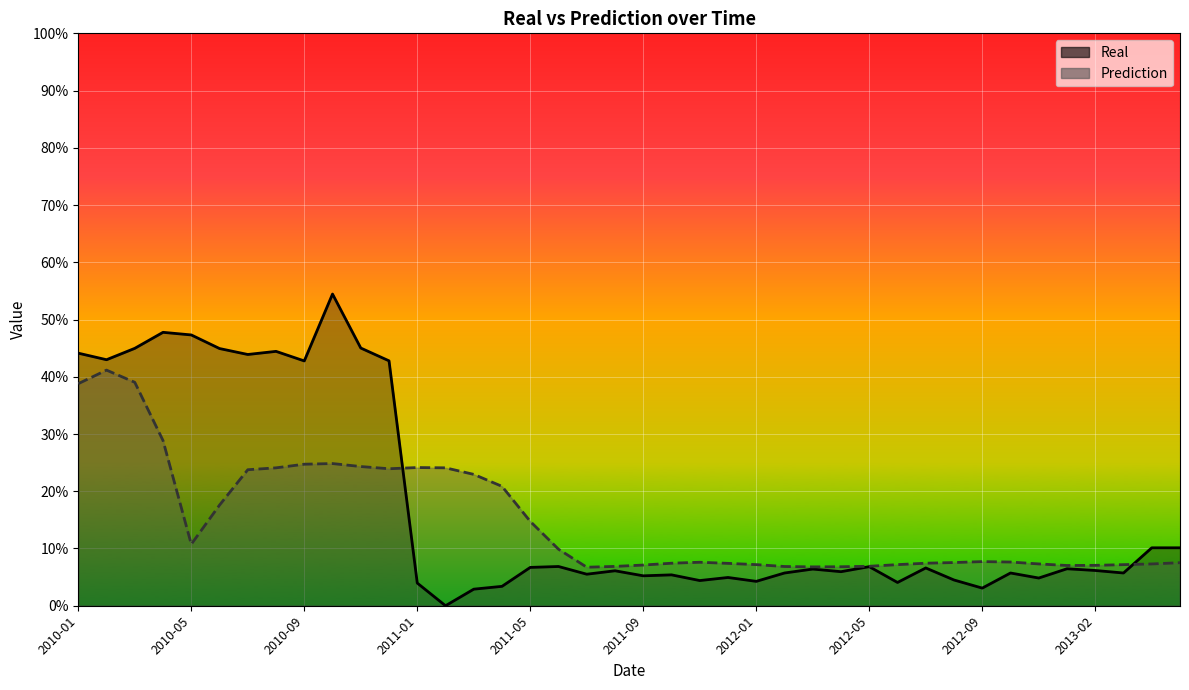

What is the value of the Prediction point at the 18th from the left?

0.1